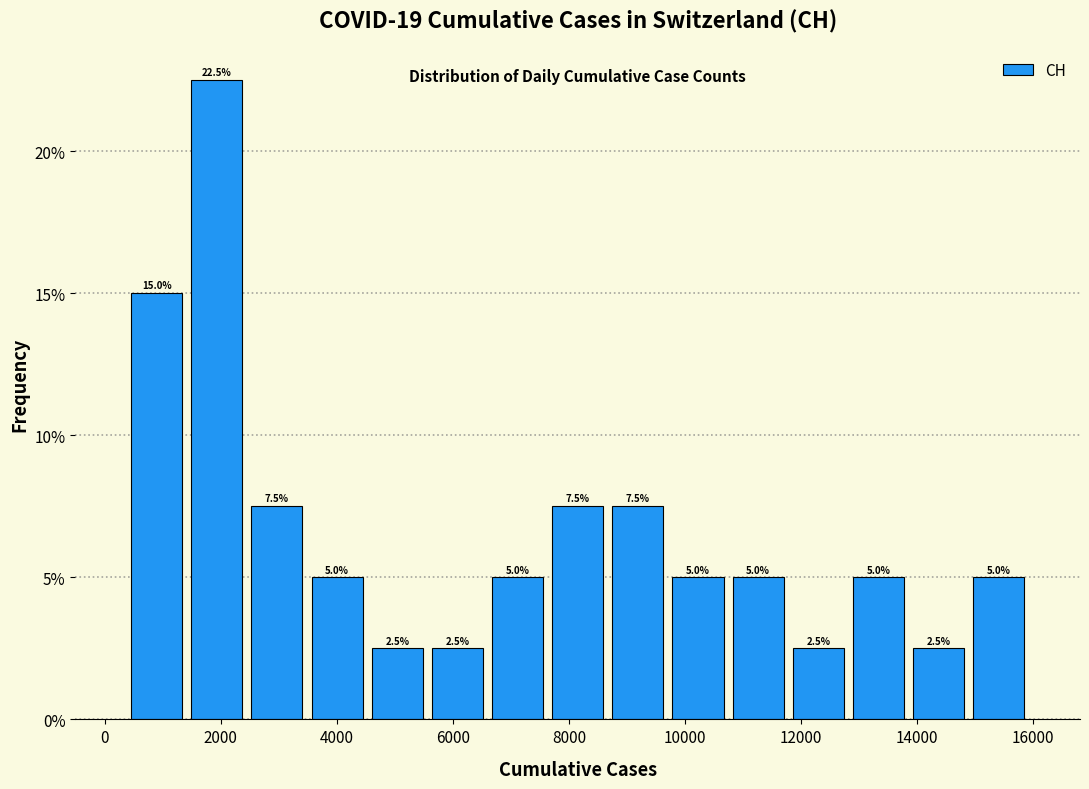

How tall is the bar that spans 14800 to 16000 on the x-axis? The bar edges are not printed on the chart, so give them approximately, as read against the axis.

5.0